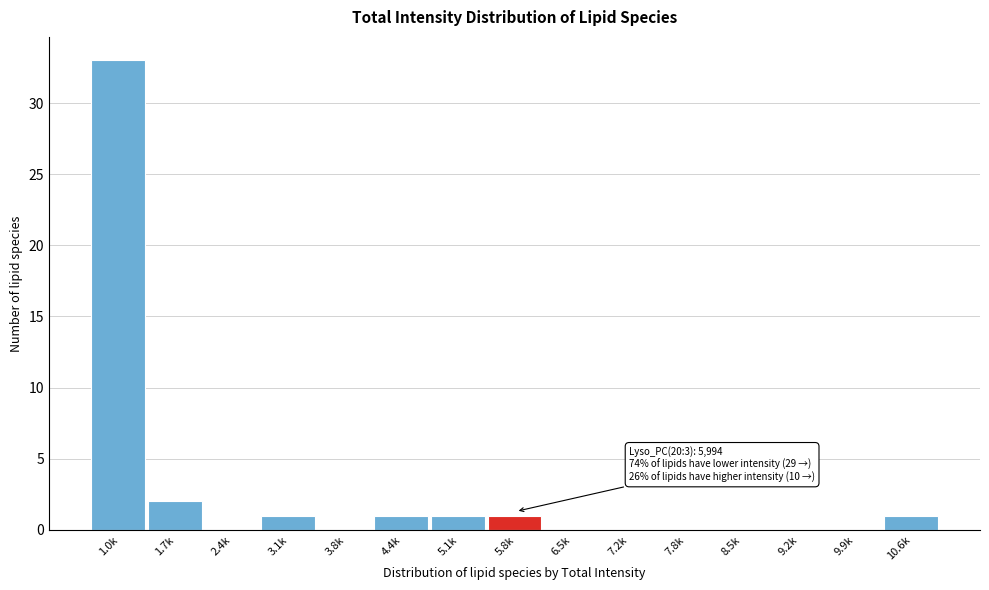

Reading left to right, what are all the values shown in this chart?

1.0k=33	1.7k=2	2.4k=0	3.1k=1	3.8k=0	4.4k=1	5.1k=1	5.8k=1	6.5k=0	7.2k=0	7.8k=0	8.5k=0	9.2k=0	9.9k=0	10.6k=1